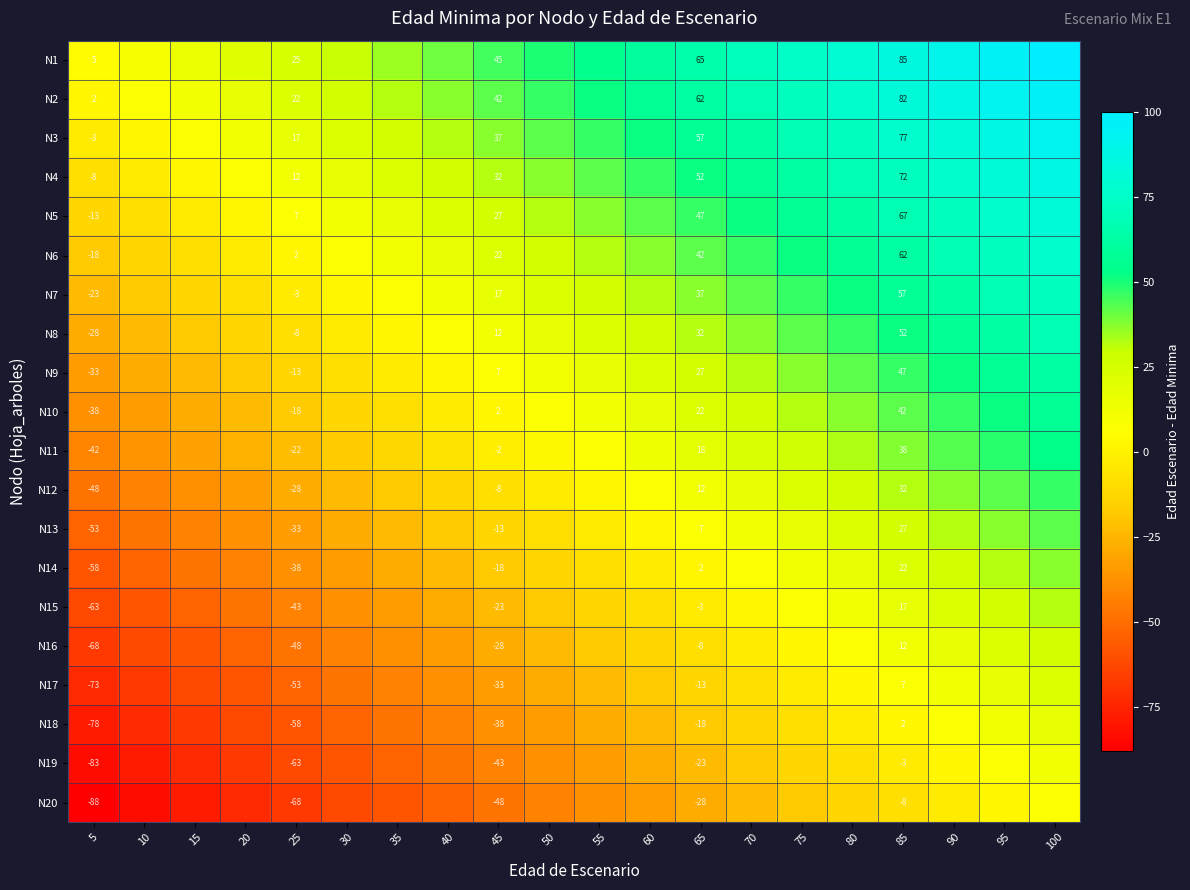

The N7 series shows 57 at 85. True or false?

True